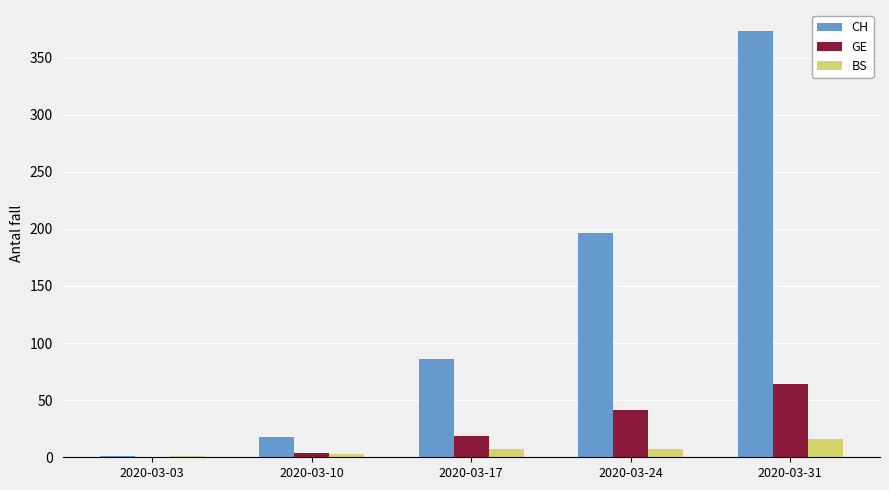

At which label is GE closest to 32?

2020-03-24